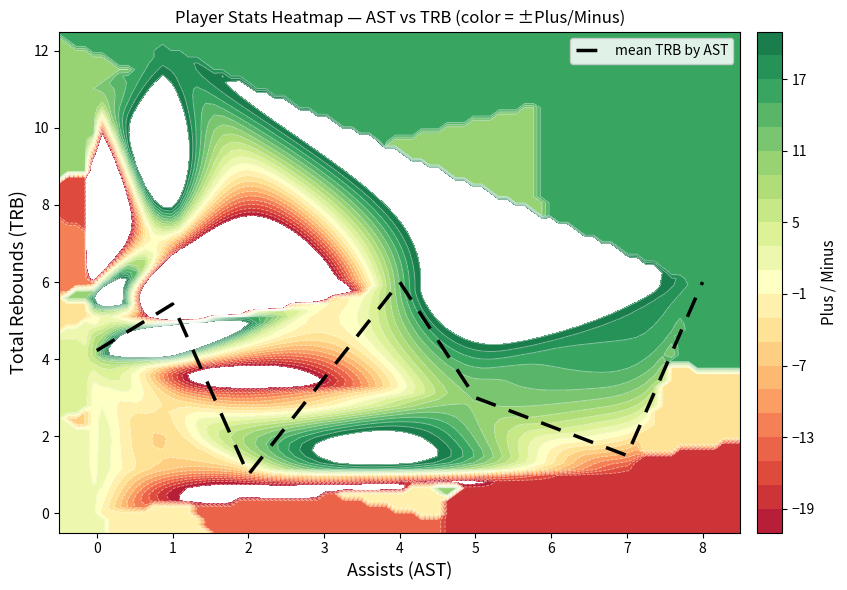

The mean TRB by AST series shows 2.3 at 7. True or false?

False